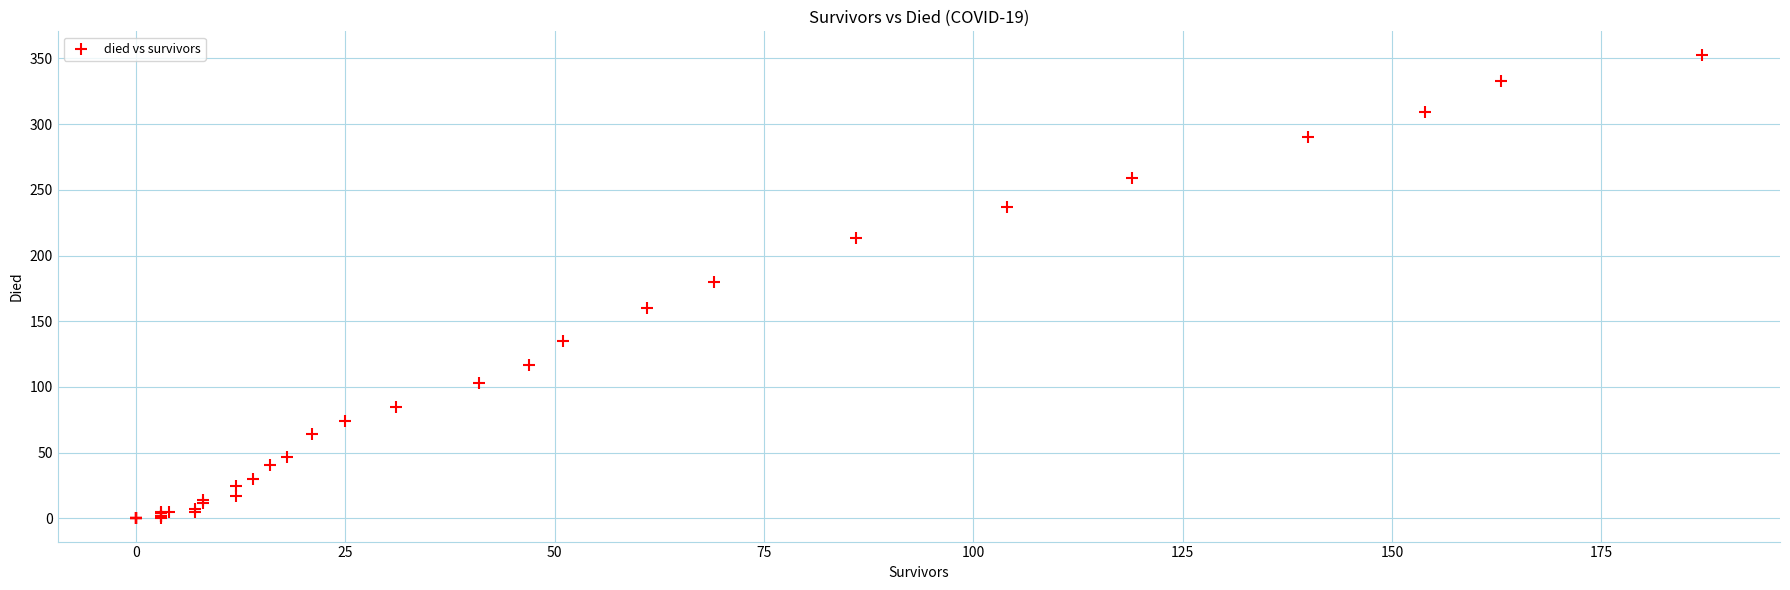

What Y value in the scatter plot is closest to 176?

180